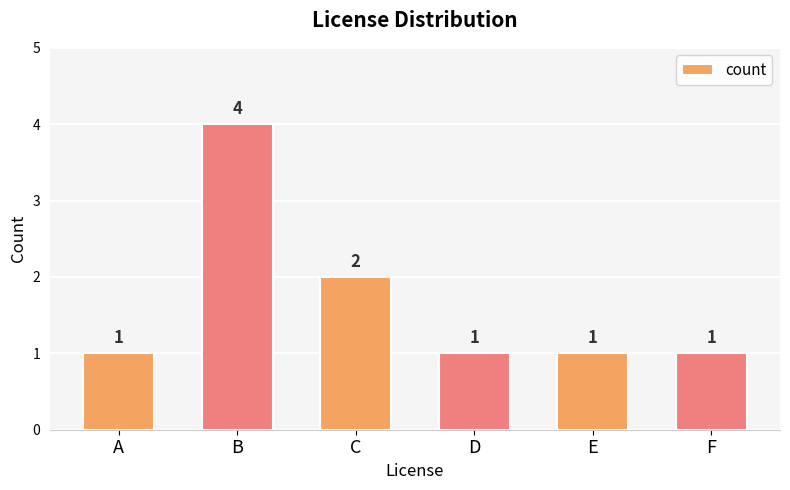

Reading left to right, what are all the values shown in this chart?

1	4	2	1	1	1